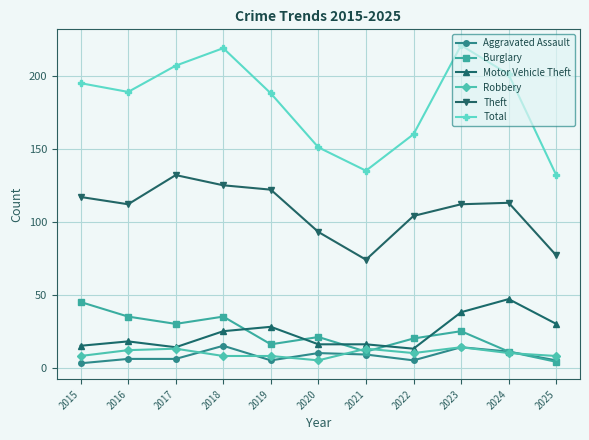

Is the value of Theft at 2020 greater than the value of Total at 2021?

No